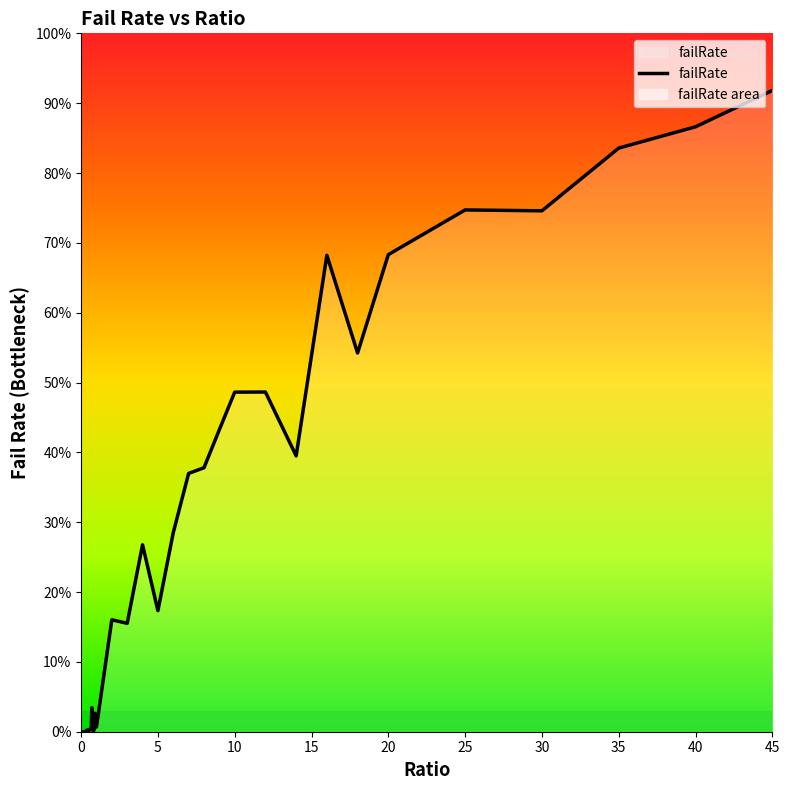

The value at 35 is 0.0. True or false?

False